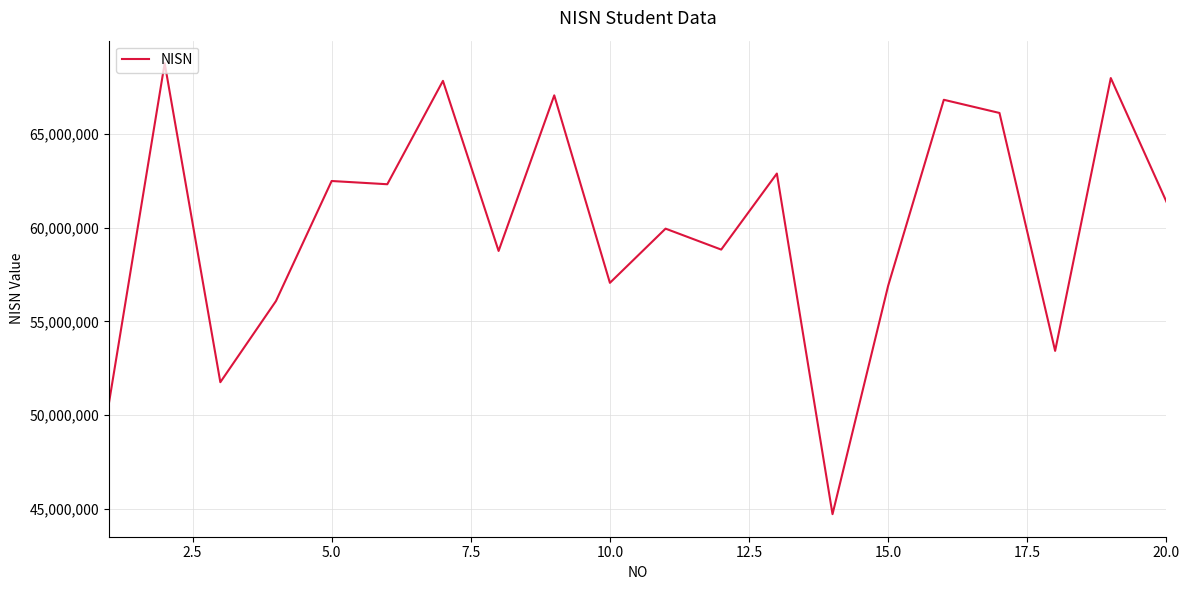

What is the maximum value shown in the chart?

68782800